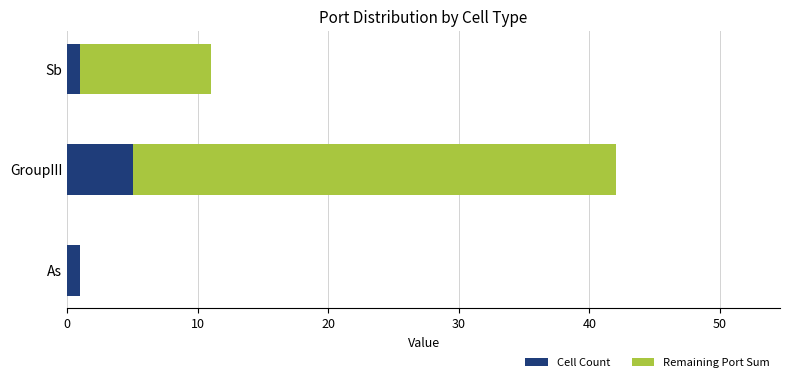

At which category is the sum across all series the highest?

GroupIII